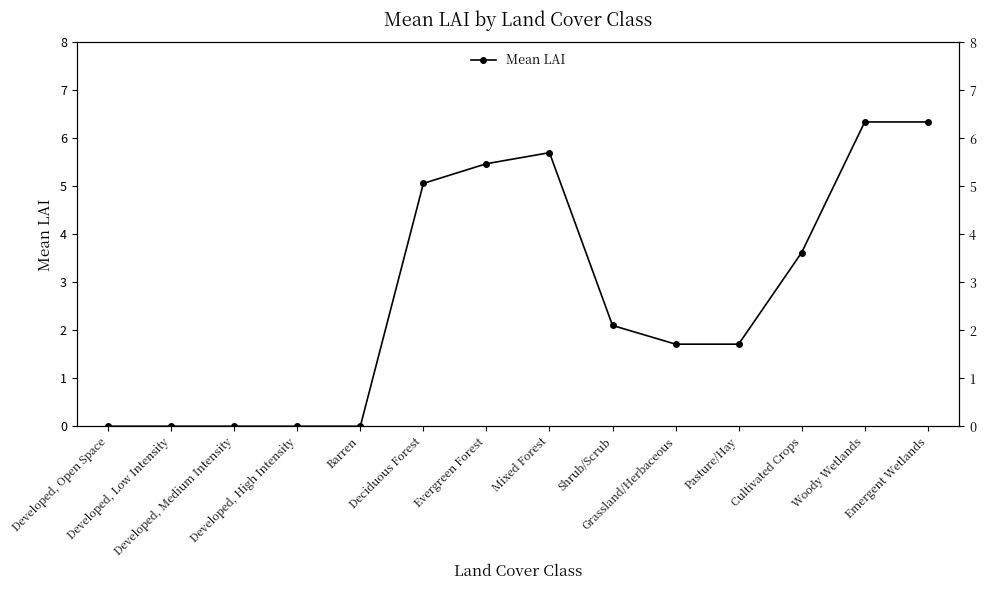

The value at Developed, Medium Intensity is 0.0. True or false?

True